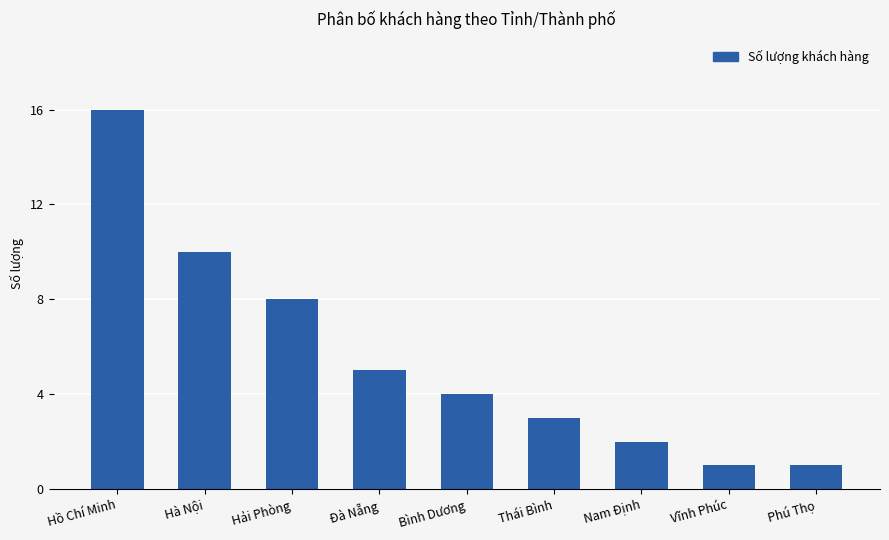

At which category does the chart reach its peak across all series?

Hồ Chí Minh